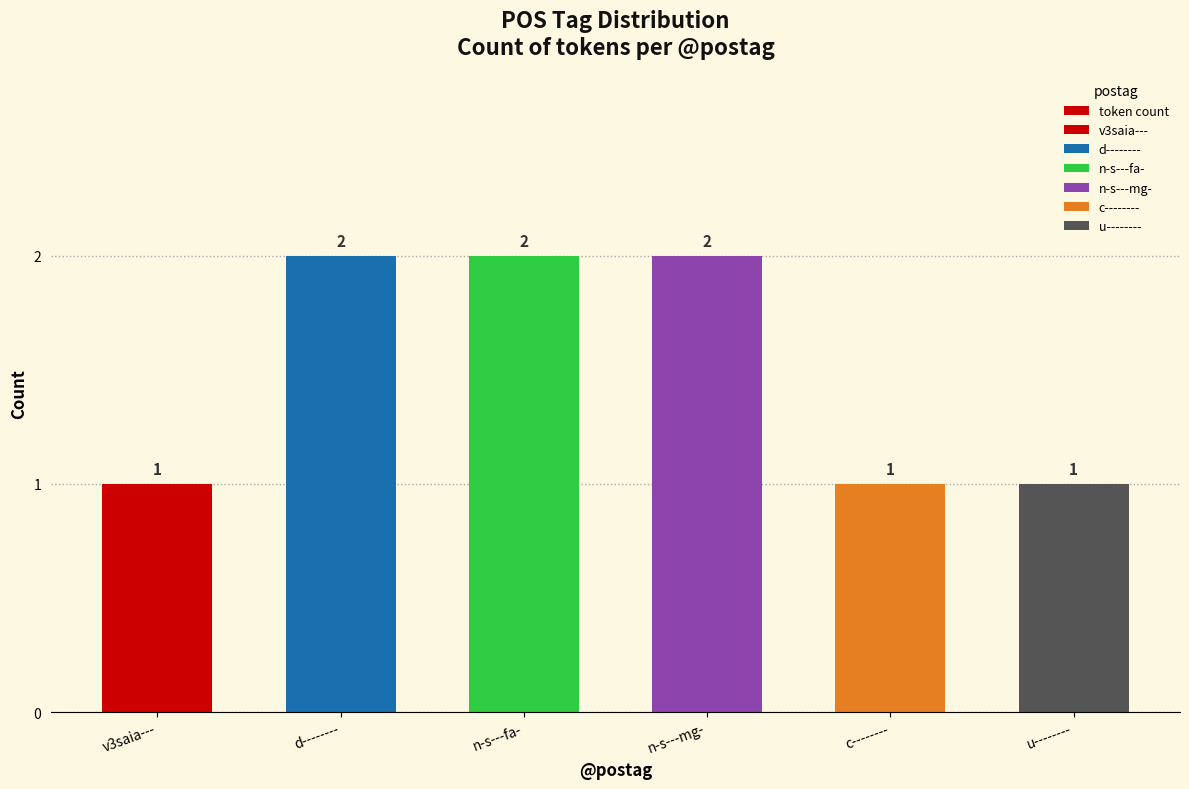

What is the difference between the maximum and minimum values?

1